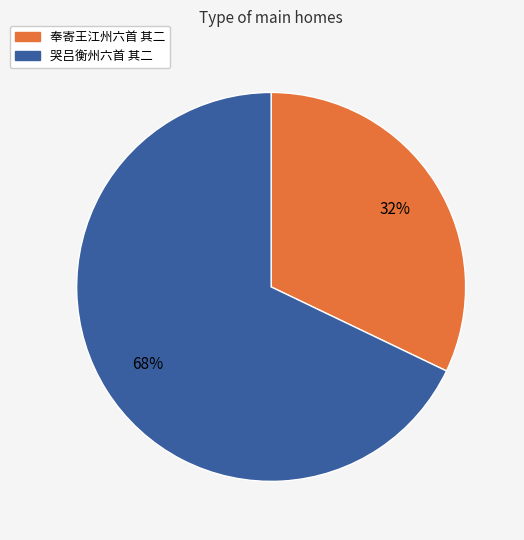

Which category has the smallest portion of the pie?

奉寄王江州六首 其二